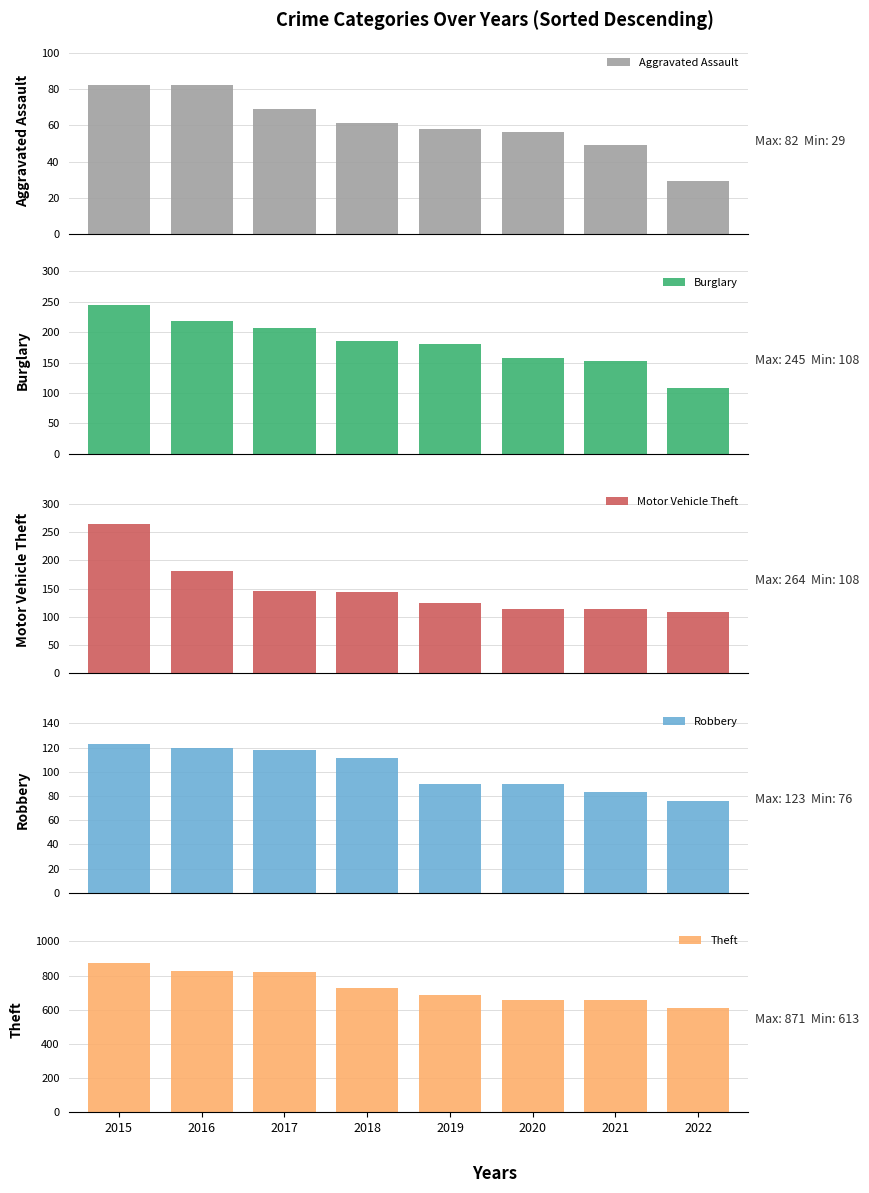

What are all the series names shown in the legend?

Aggravated Assault, Burglary, Motor Vehicle Theft, Robbery, Theft